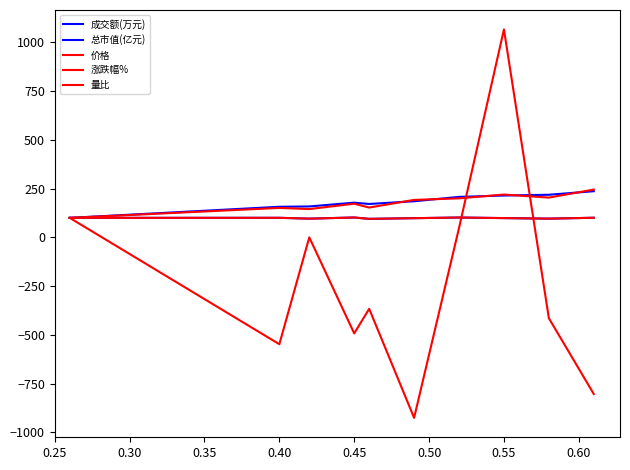

Does the chart display data point markers on the line(s)?

No